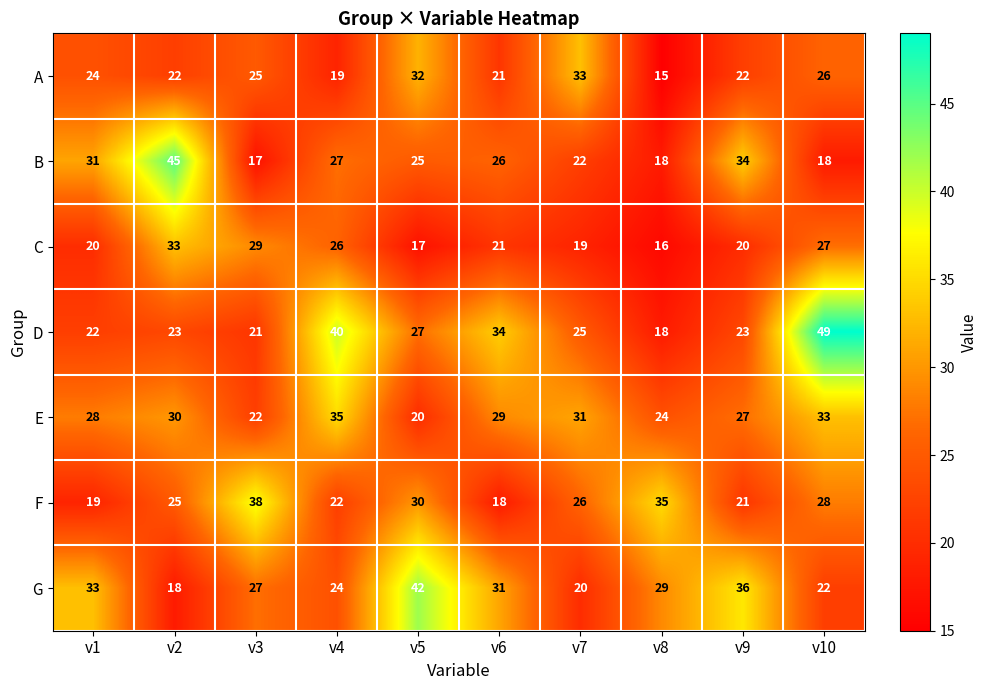

At which label does G first exceed 29?

v1